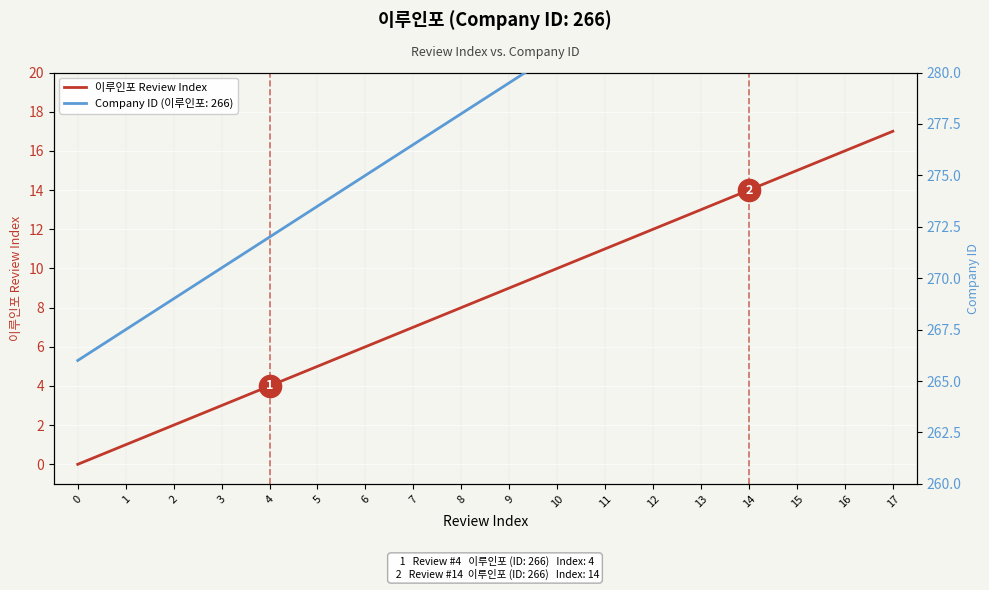

What is the change in value from 6 to 11?

+5